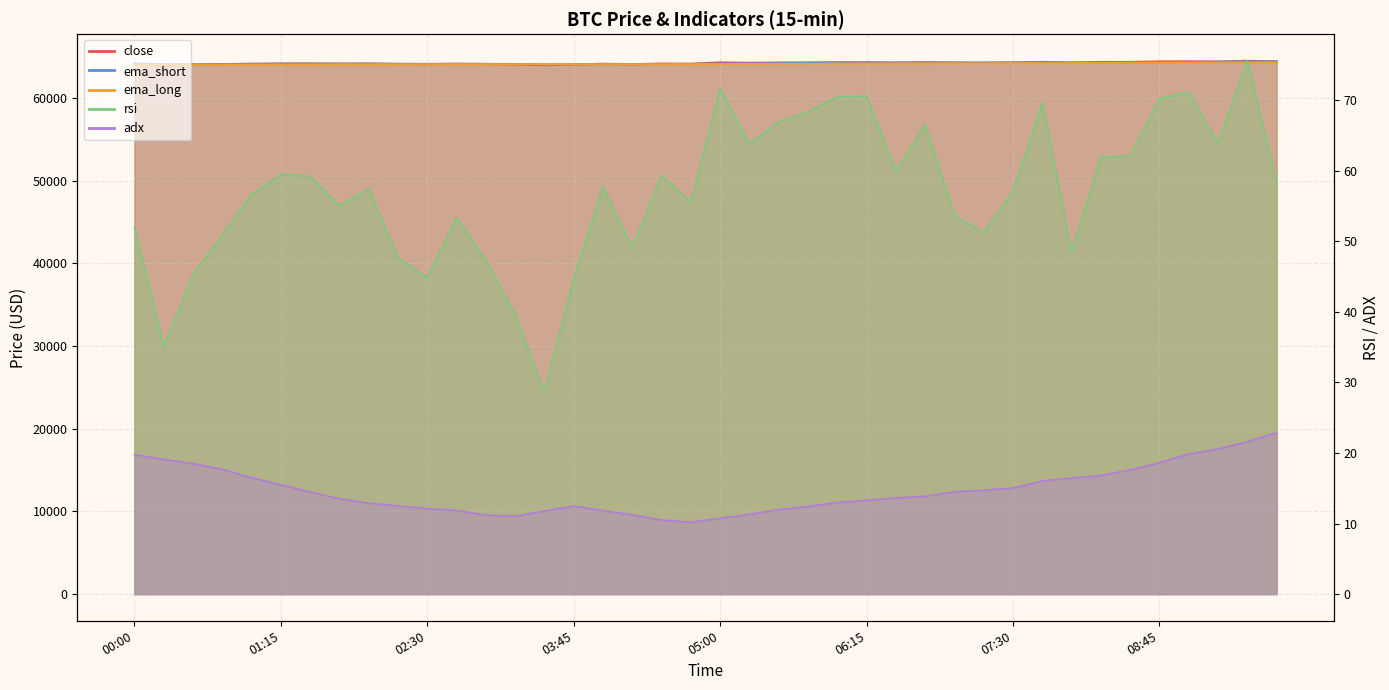

What is the minimum value shown in the chart?

10.2